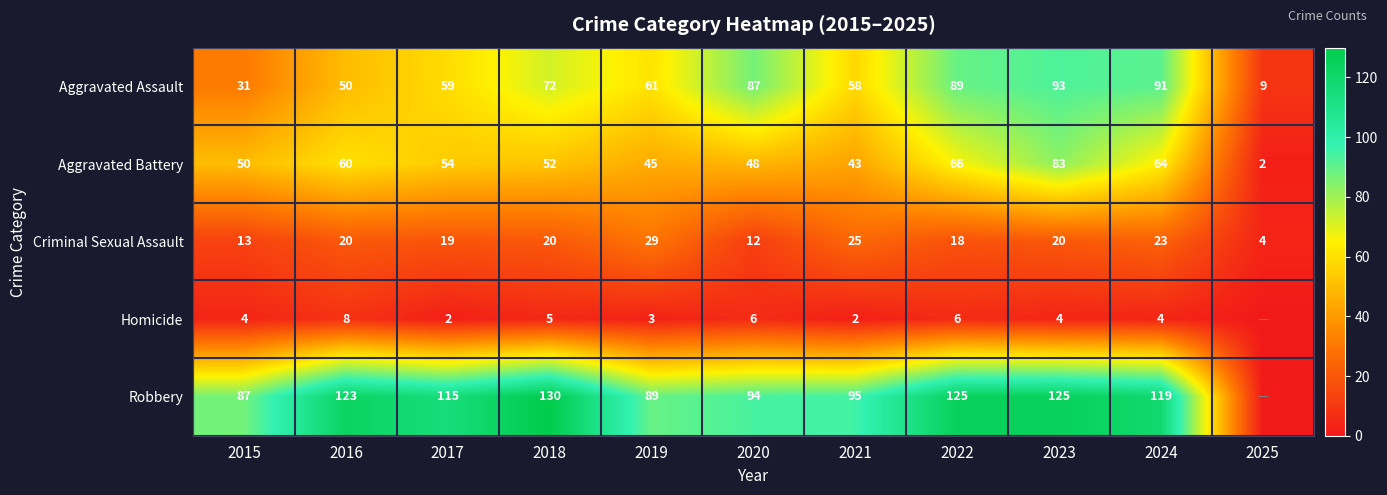

Which series changed the most between 2021 and 2024?

Aggravated Assault